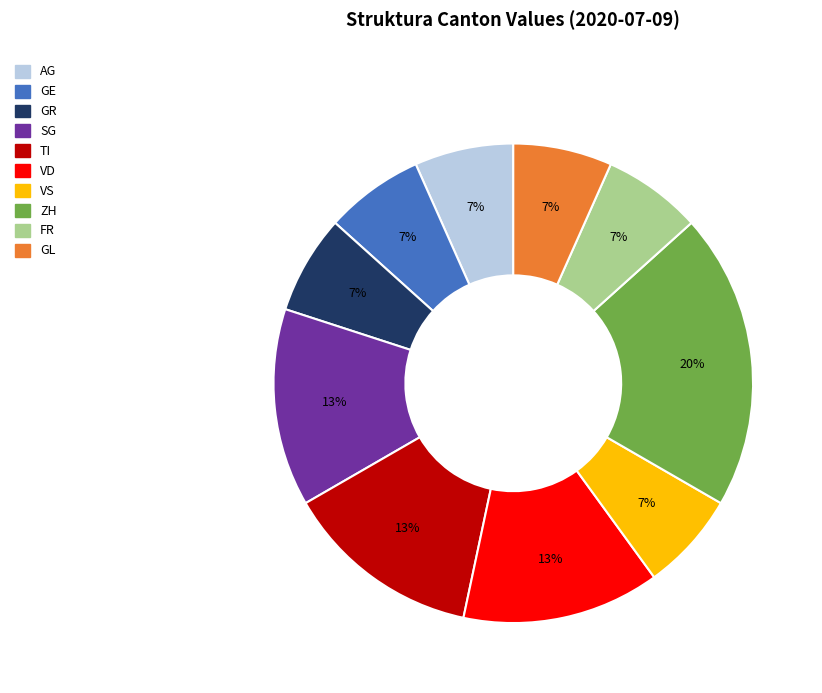

To the nearest percent, what is the average slice percentage?

10%